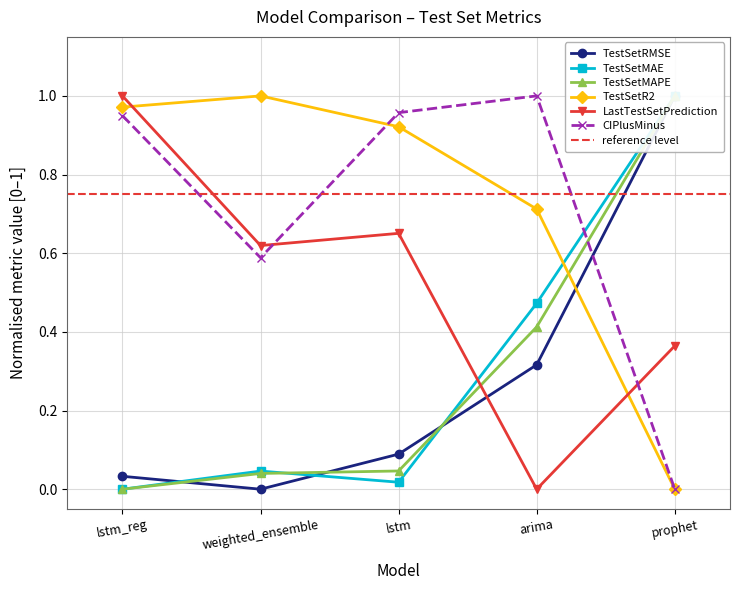

Between which two adjacent categories do TestSetR2 and TestSetMAPE first intersect?

arima and prophet